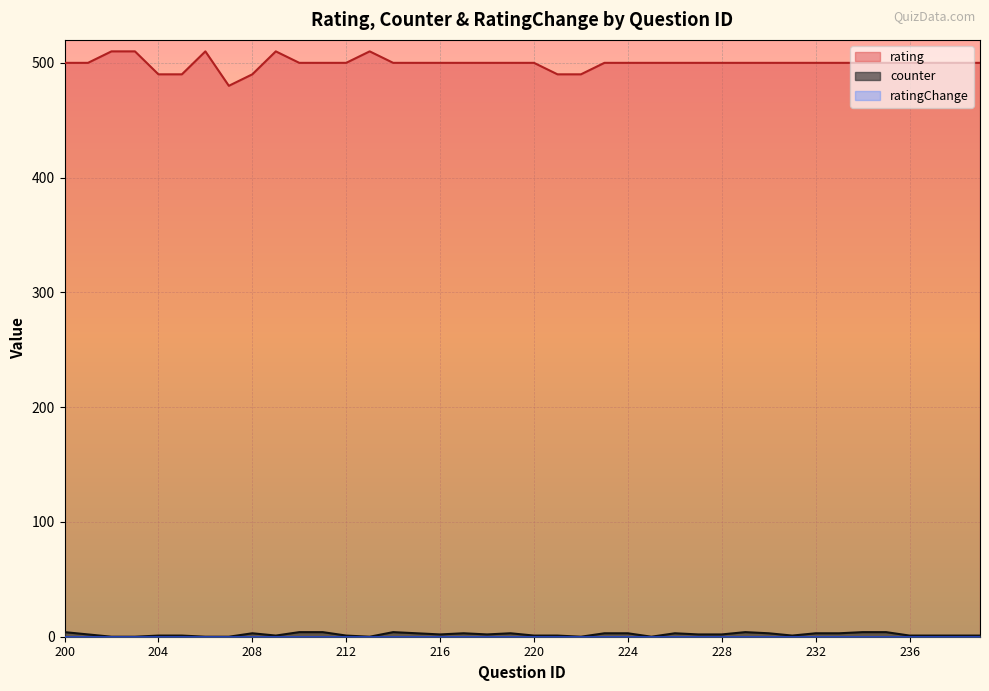

What is the total value across all series at 235?

504